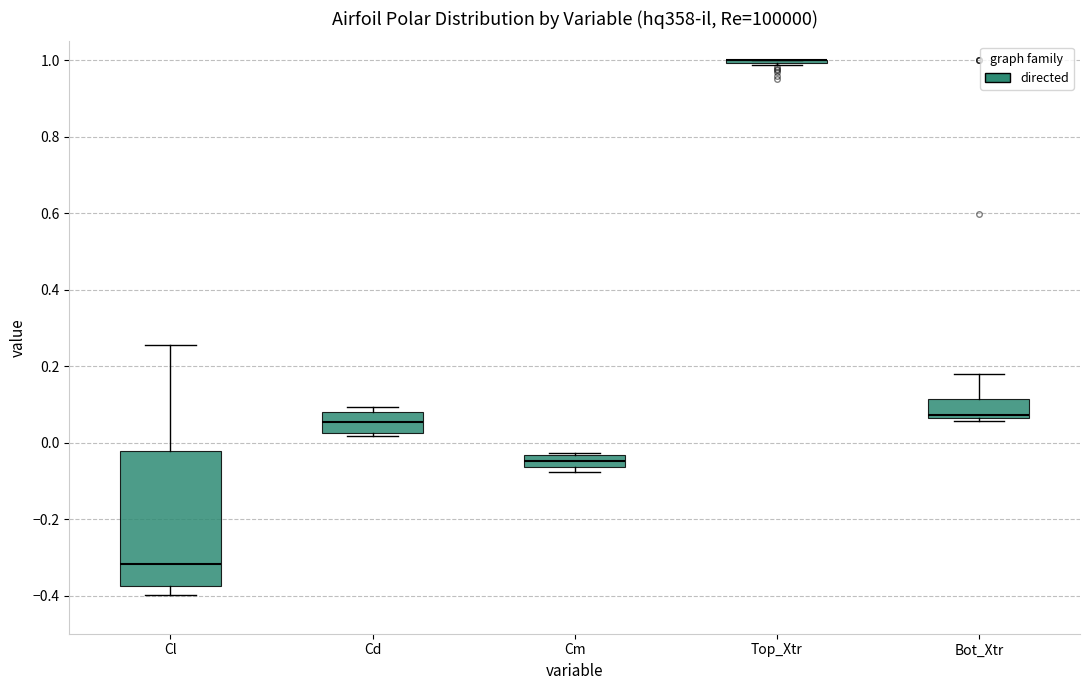

Reading left to right, read every box against the y-axis: the position of its median line, the range the box covers, and the ends of its whiskers. The values are not printed on the chart, so give them approximately, as read against the axis.

Cl: median -0.32, box -0.38 to -0.02, whiskers -0.40 to 0.26
Cd: median 0.06, box 0.02 to 0.08, whiskers 0.02 (just below the box's lower edge) to 0.10
Cm: median -0.04 (inside the box), box -0.06 to -0.04, whiskers -0.08 to -0.02
Top_Xtr: box collapsed to a line at 1.00, whiskers 0.98 to 1.00
Bot_Xtr: median 0.08, box 0.06 to 0.12, whiskers 0.06 (just below the box's lower edge) to 0.18